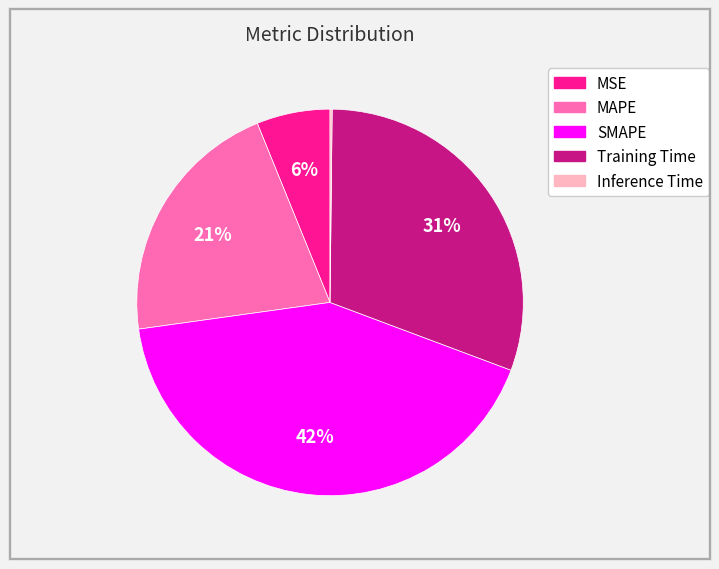

Is the sum of SMAPE and Training Time greater than half?

Yes